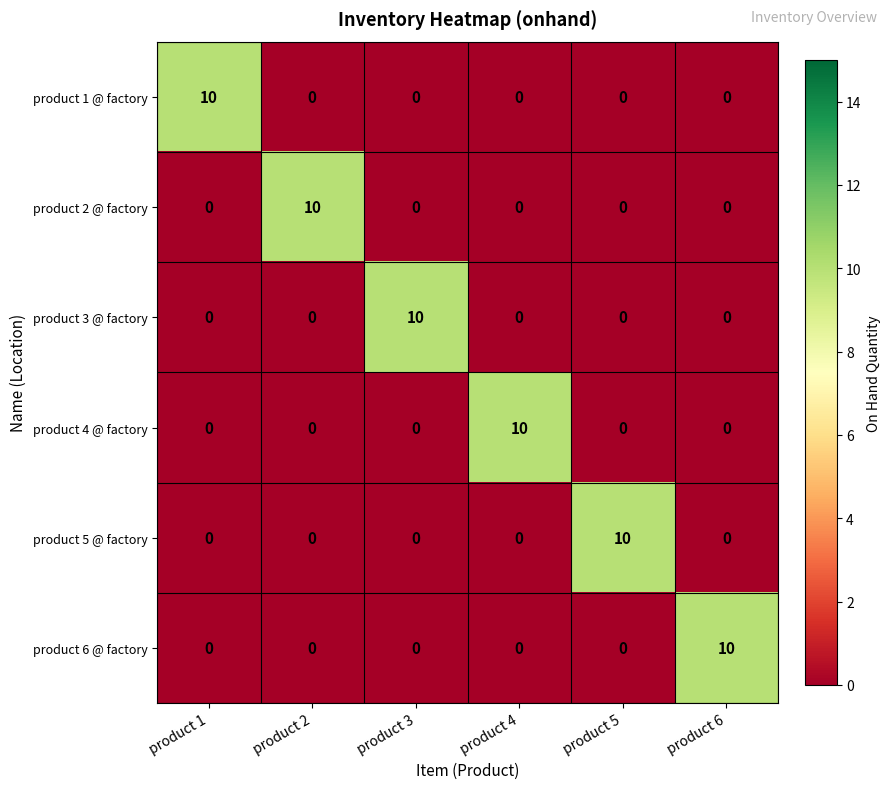

What is the highest value of the product 3 @ factory series?

10